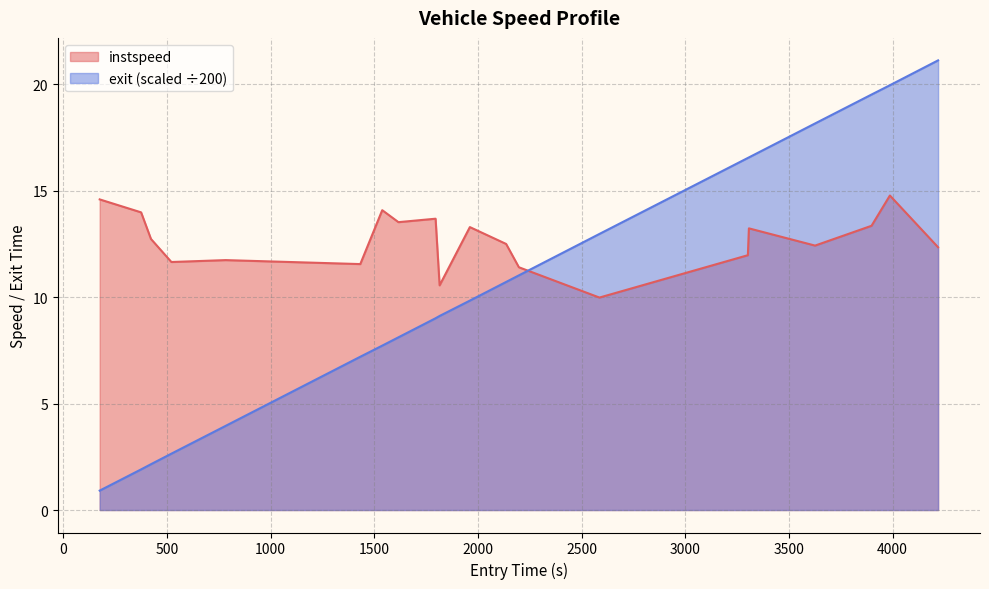

Rank the series by their average value, from lowest to highest.

exit (scaled ÷200), instspeed